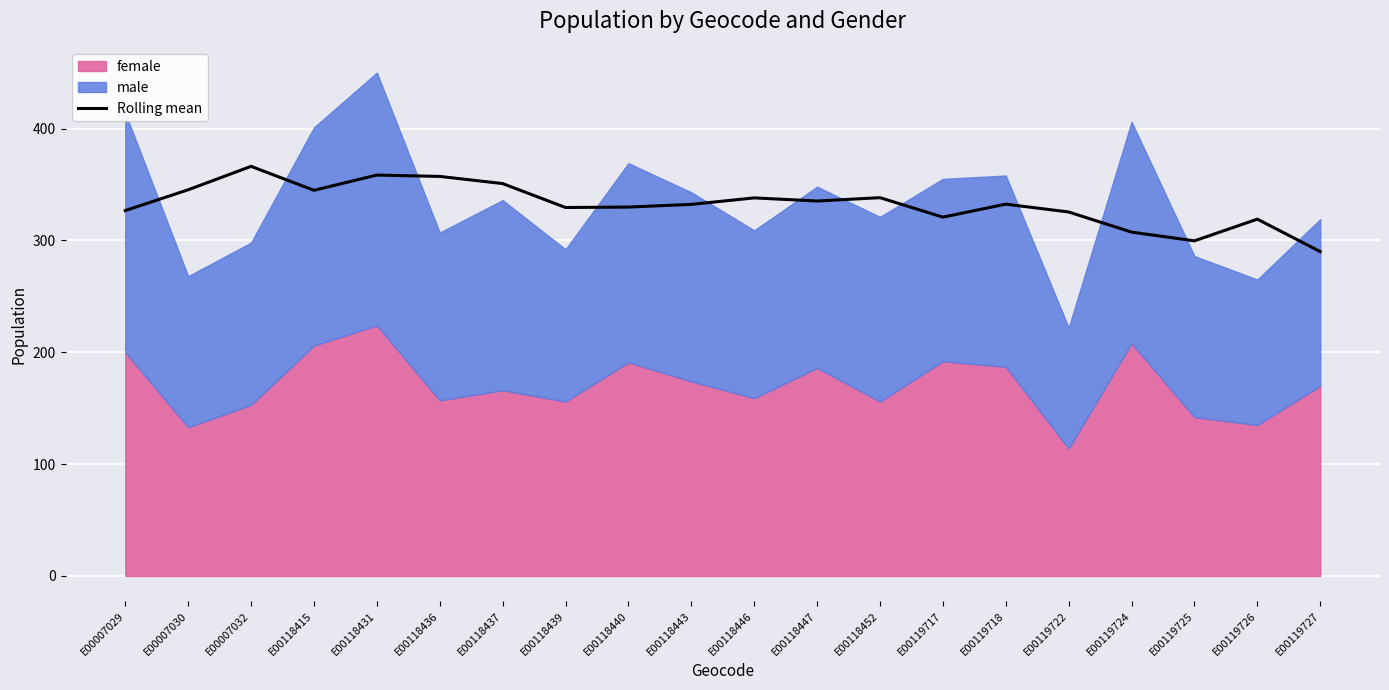

At which category does the data reach its first local valley?

E00118415